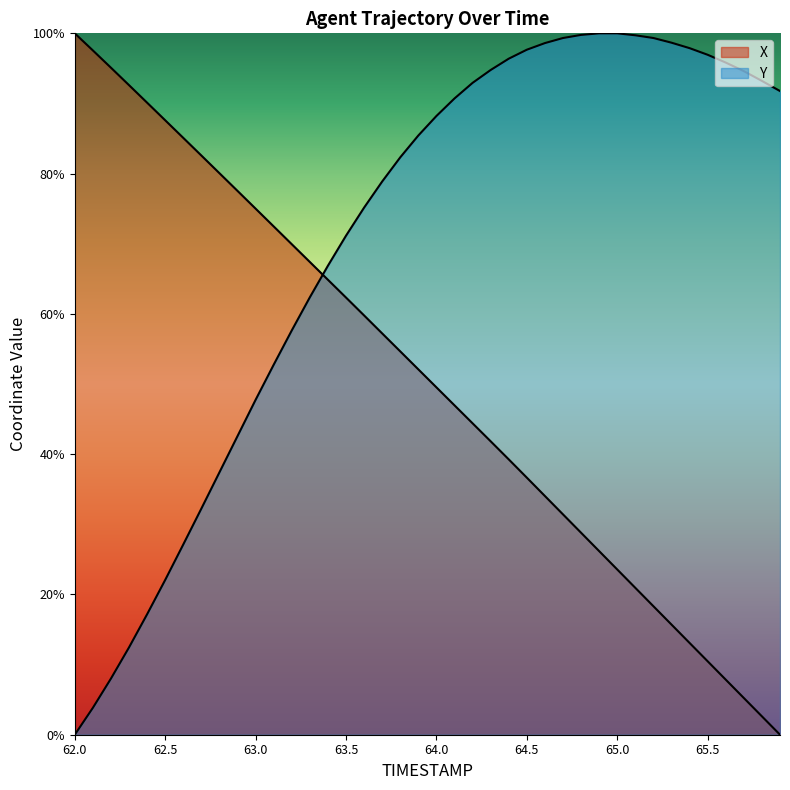

How many values in X are above zero?

39